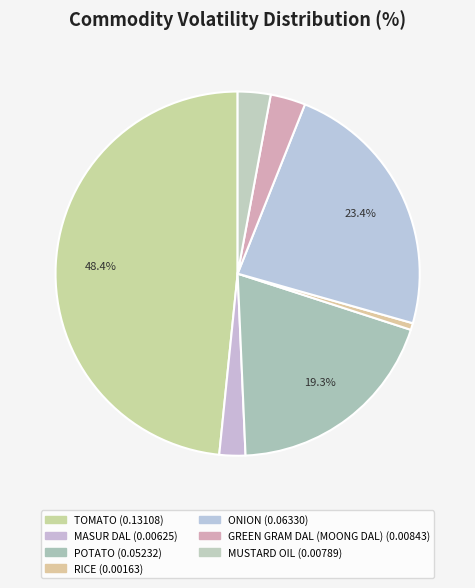

How many segments does this pie chart have?

7